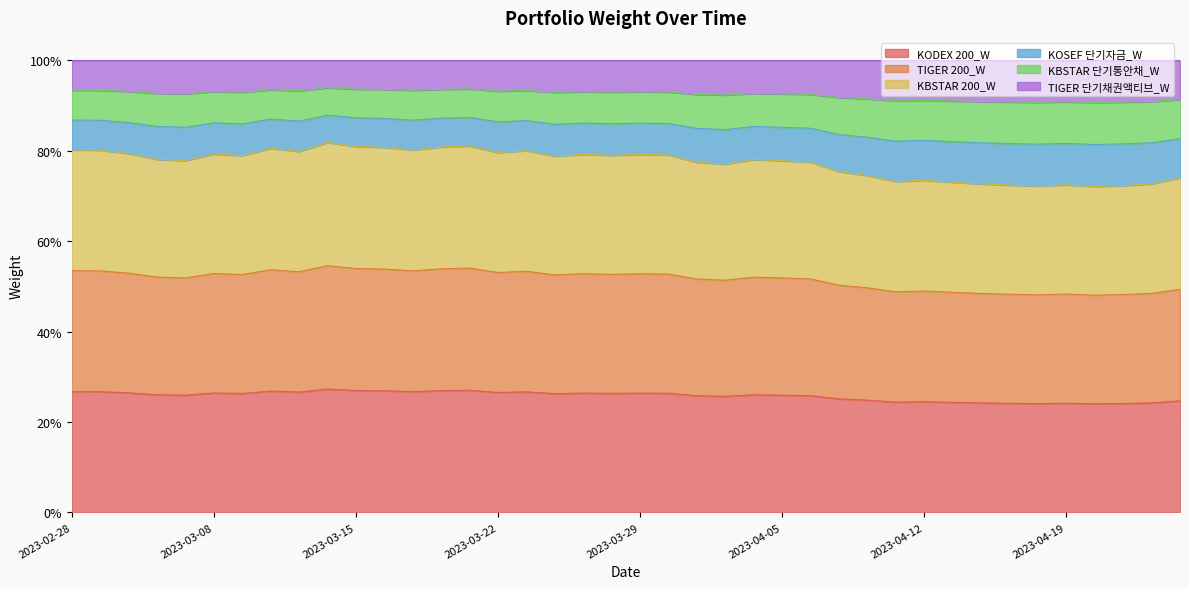

True or false: KODEX 200_W and TIGER 200_W intersect in this chart.

False